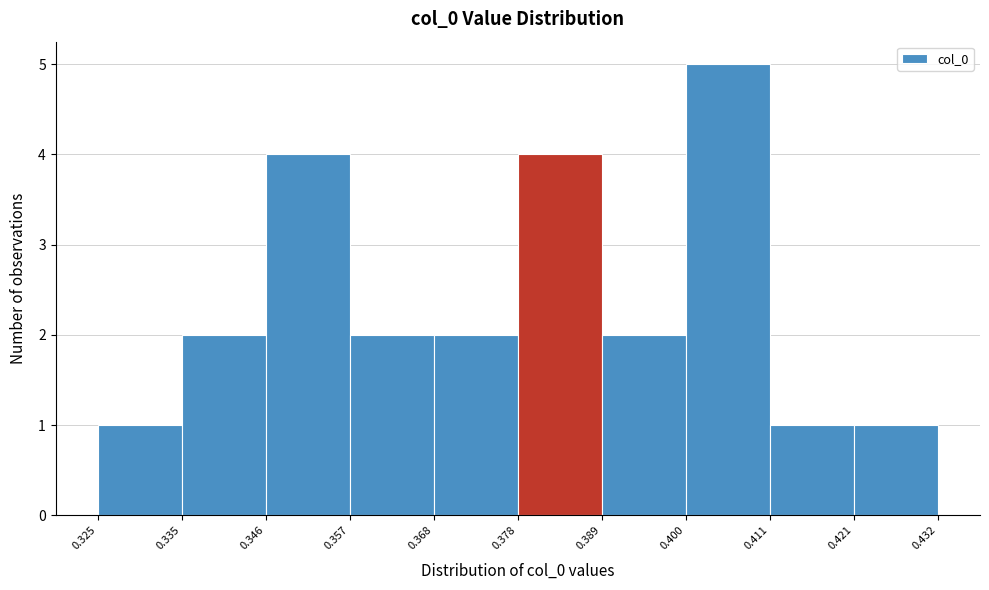

Reading left to right, transcribe this chart: for each bar, give the range it covers on the x-axis and its height. The values are not printed on the chart, so give them approximately, as read against the axis.

0.325 to 0.335: 1
0.335 to 0.346: 2
0.346 to 0.357: 4
0.357 to 0.368: 2
0.368 to 0.378: 2
0.378 to 0.389: 4
0.389 to 0.400: 2
0.400 to 0.411: 5
0.411 to 0.421: 1
0.421 to 0.432: 1